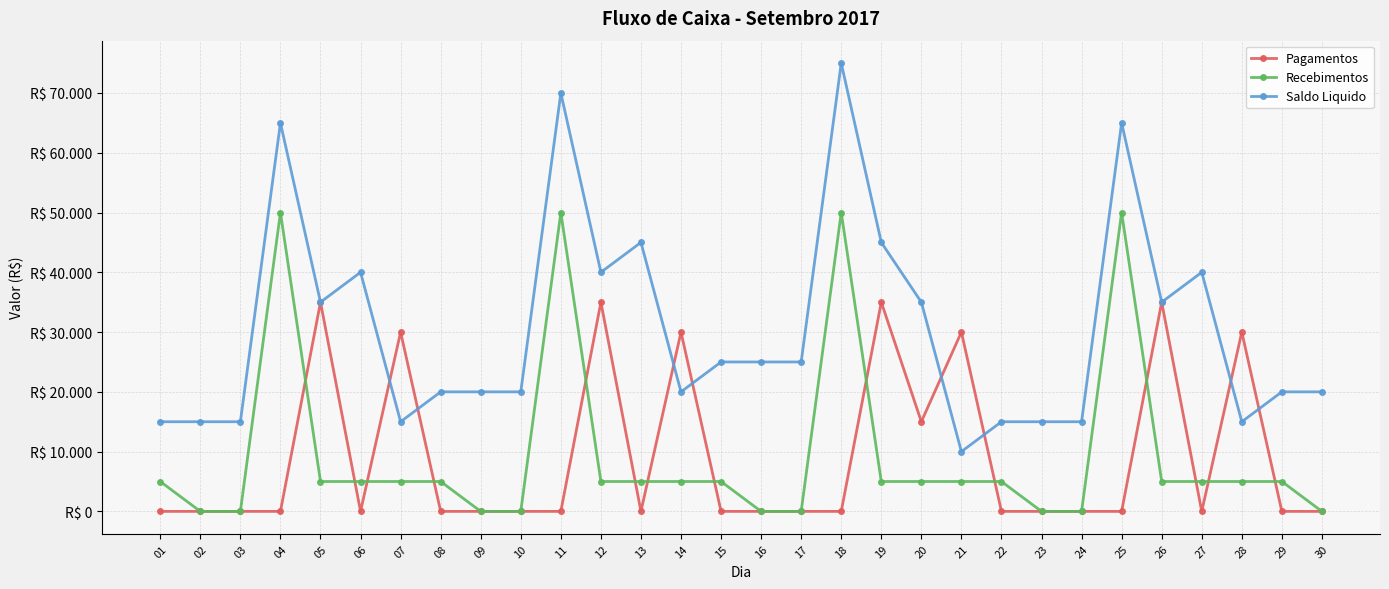

What are all the series names shown in the legend?

Pagamentos, Recebimentos, Saldo Liquido